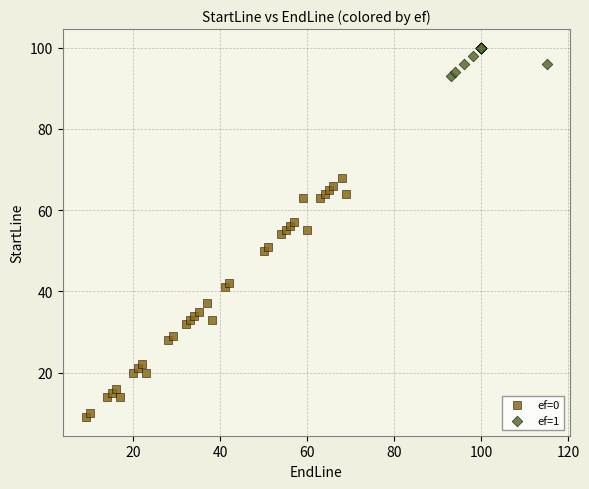

Which series has the largest Y range (max minus min)?

ef=0